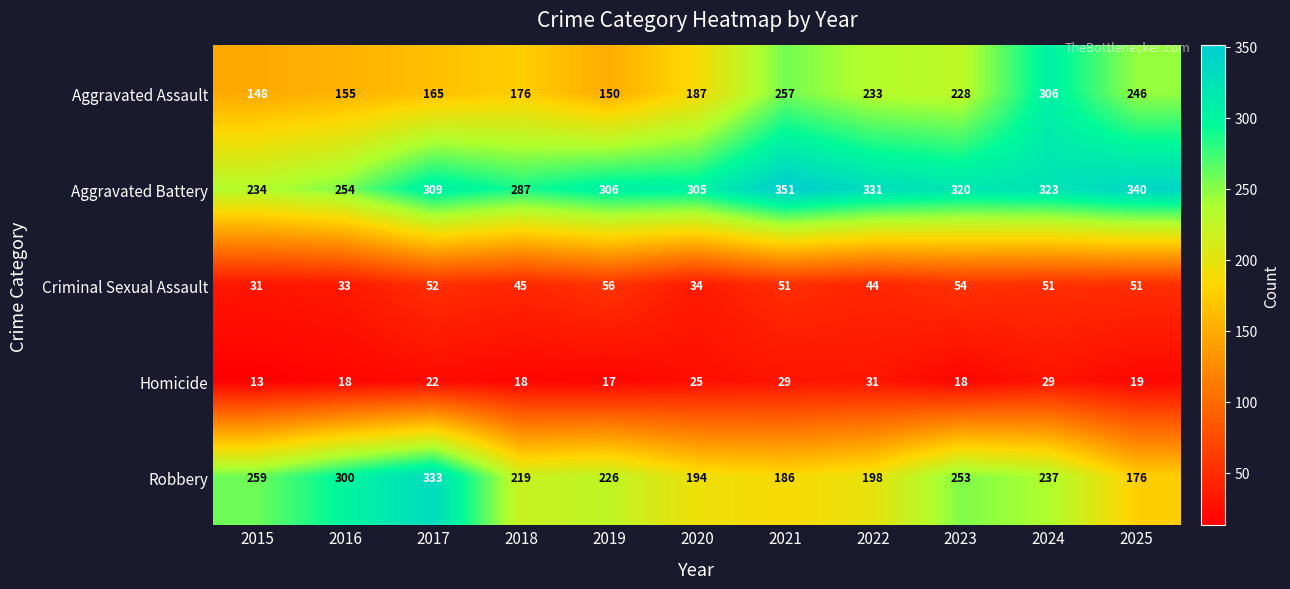

Count the number of data series in this chart.

5